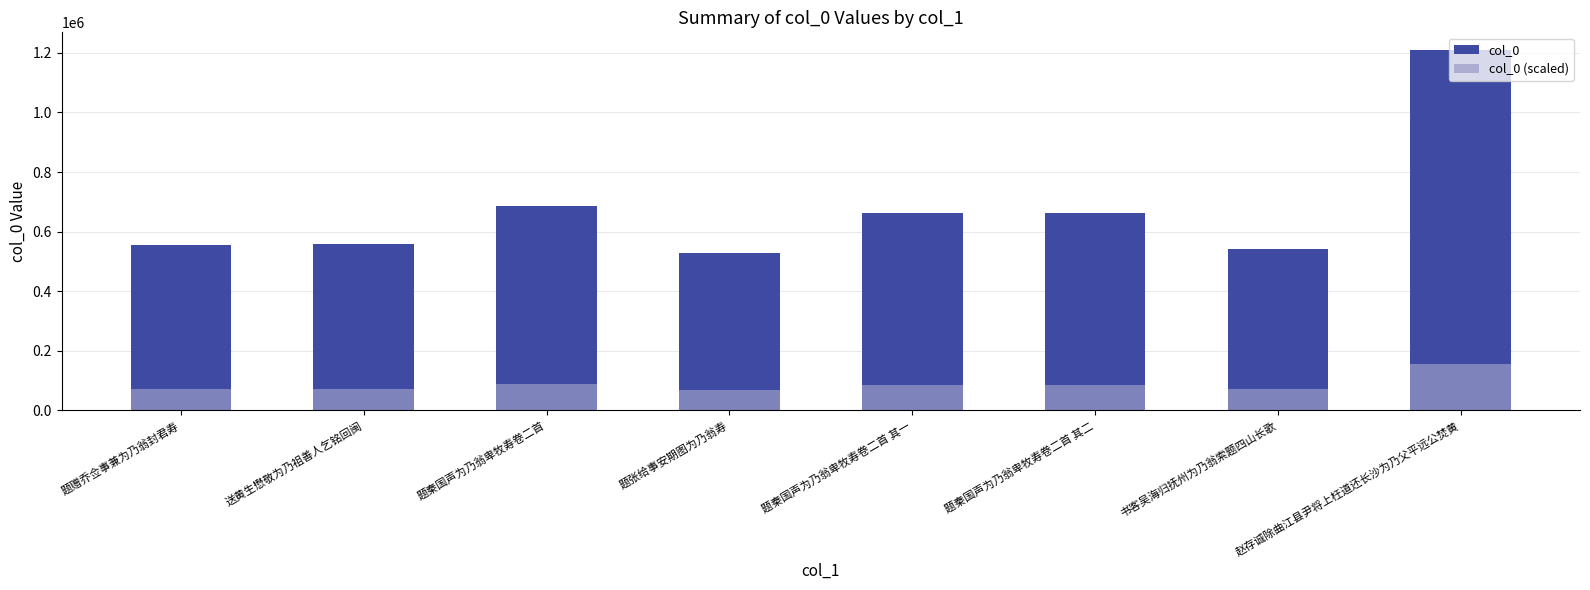

The col_0 series shows 663744.0 at 题秦国声为乃翁卑牧寿卷二首 其一. True or false?

True